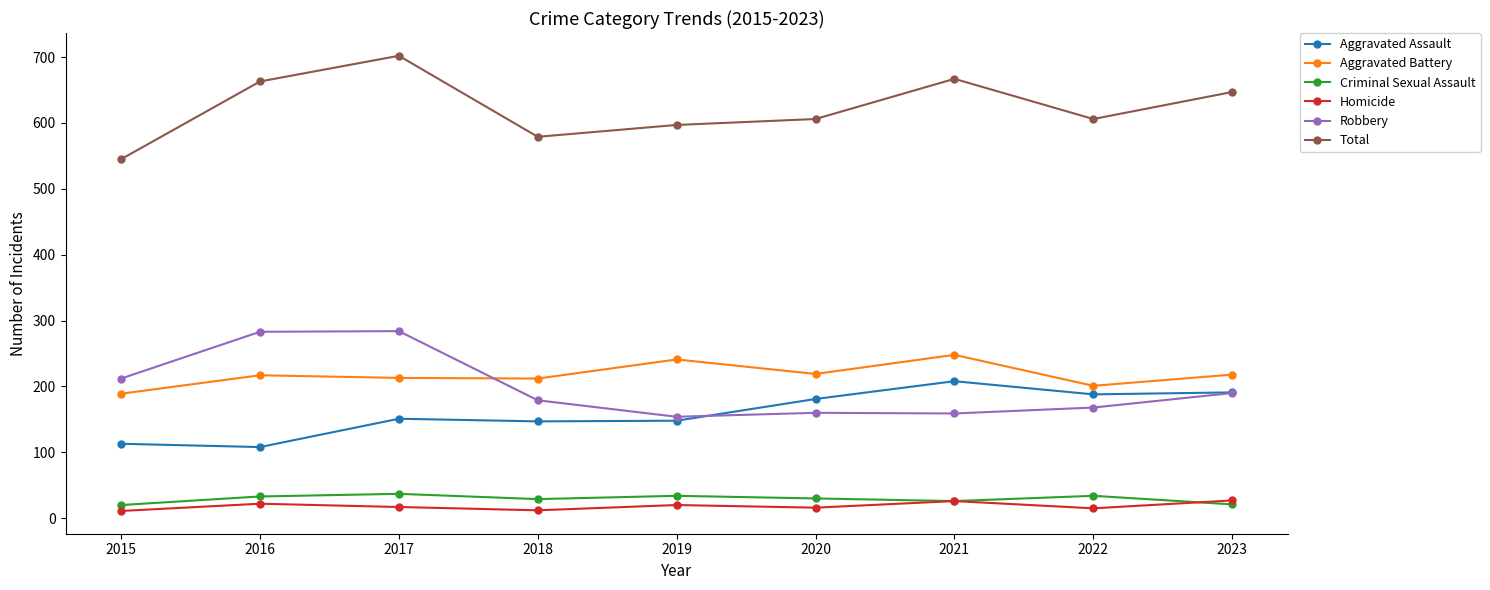

At which label does Total reach its peak?

2017